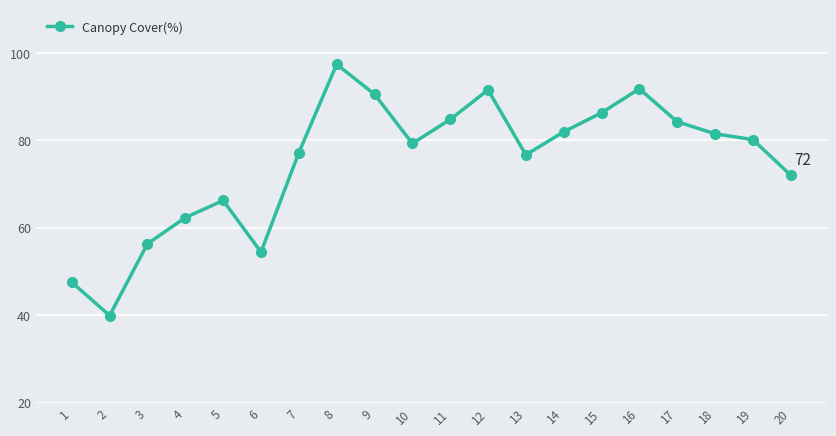

At which category does the chart reach its peak across all series?

8